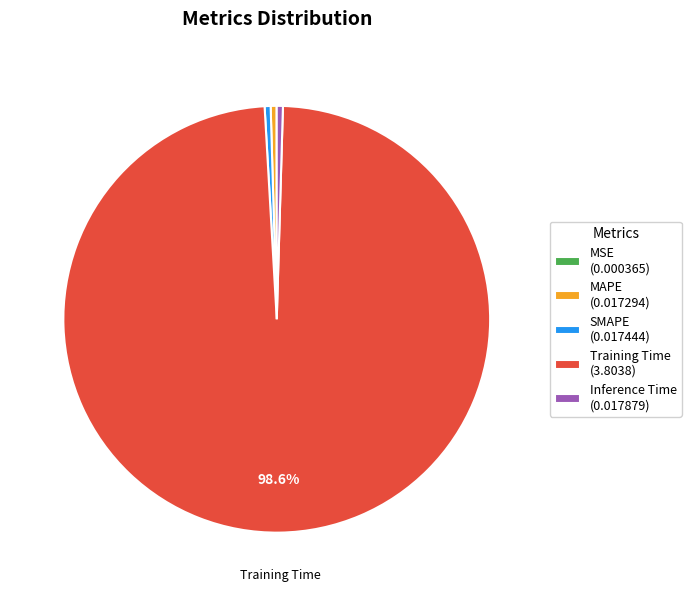

Does Training Time (3.8038) account for over 50% of the chart?

Yes